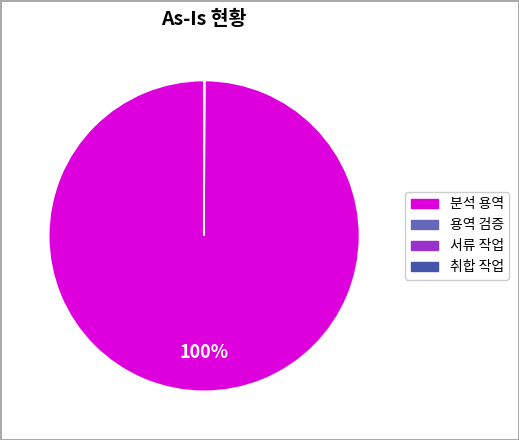

Which category has the biggest portion of the pie?

분석 용역